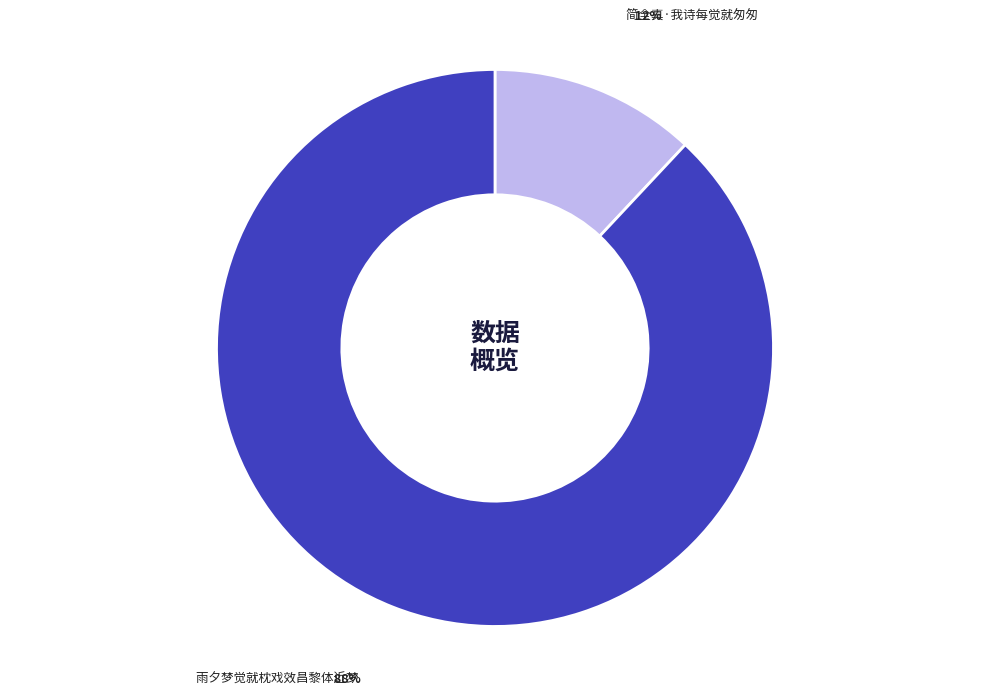

To the nearest percent, what is the difference between the largest and smallest slice percentages?

76%